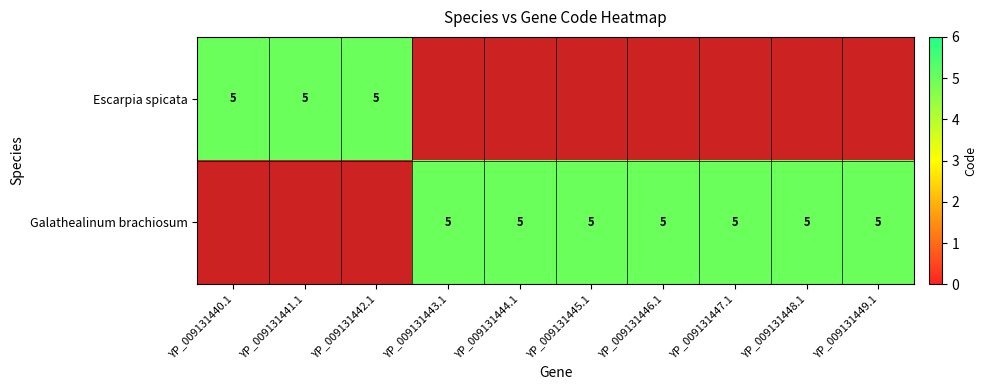

How many Escarpia spicata values are between 0 and 5?

10